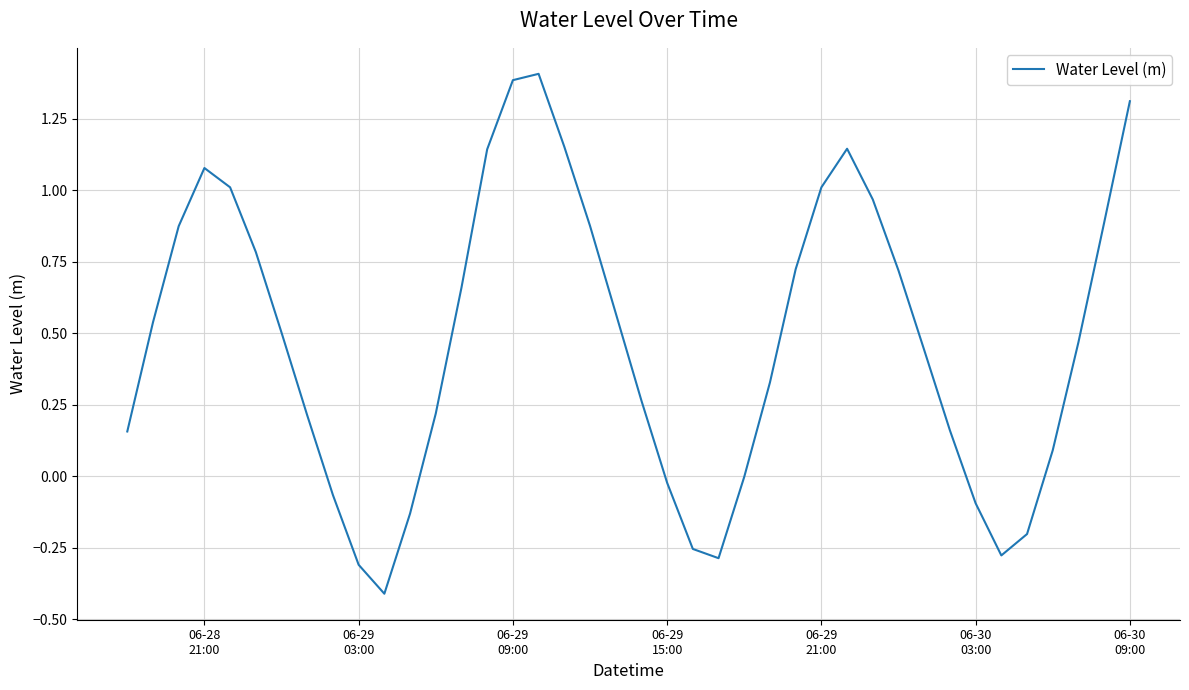

What is the maximum value shown in the chart?

1.4